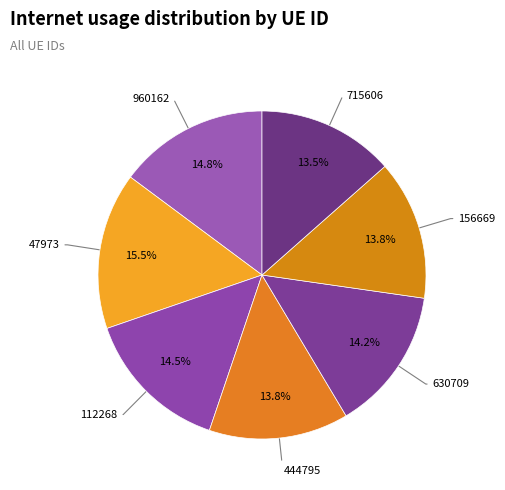

Which slice is the largest?

47973